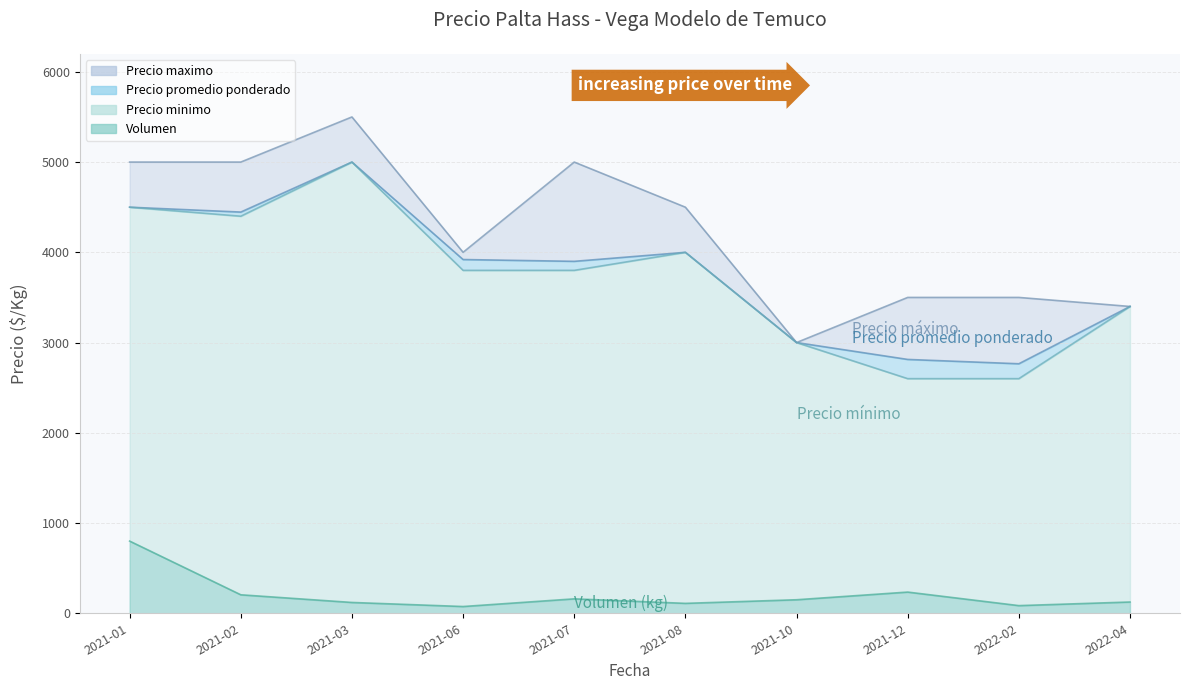

At which label is Volumen closest to 437?

2021-12